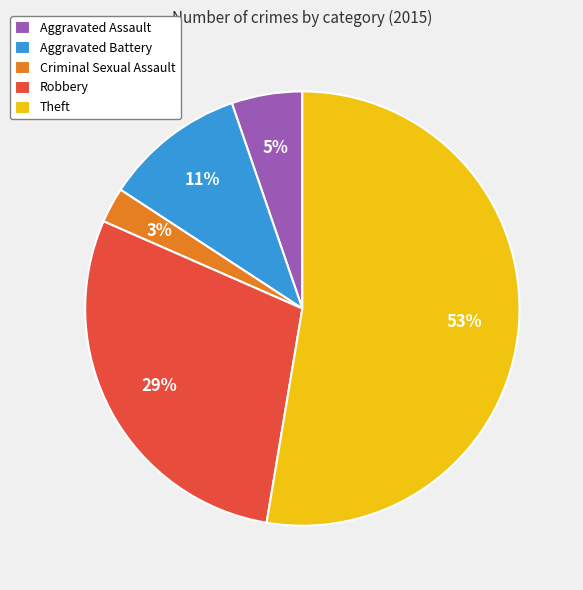

Which slice is the largest?

Theft